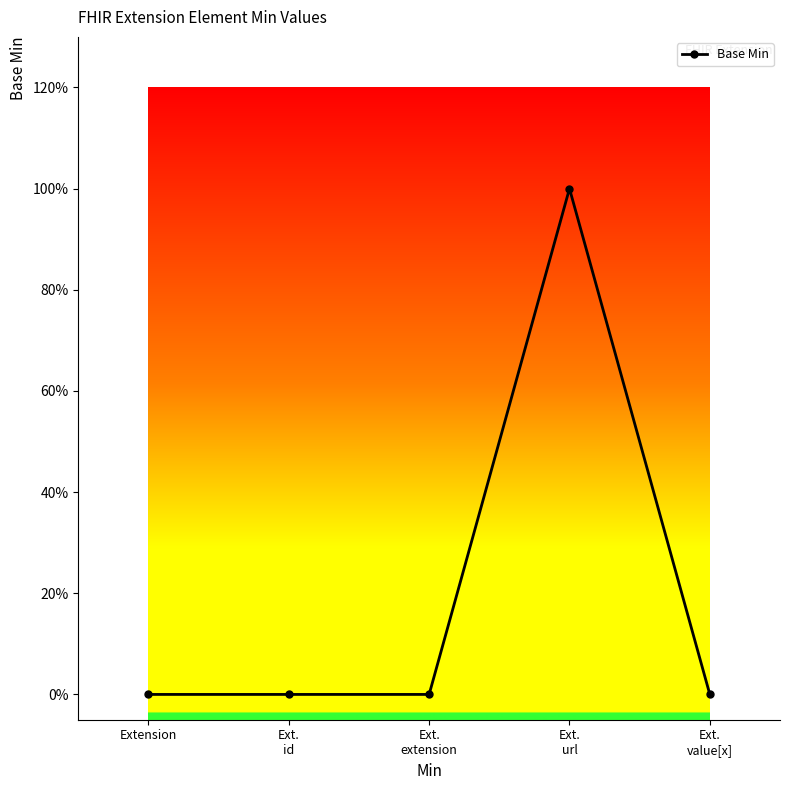

Does the chart have visible grid lines?

No